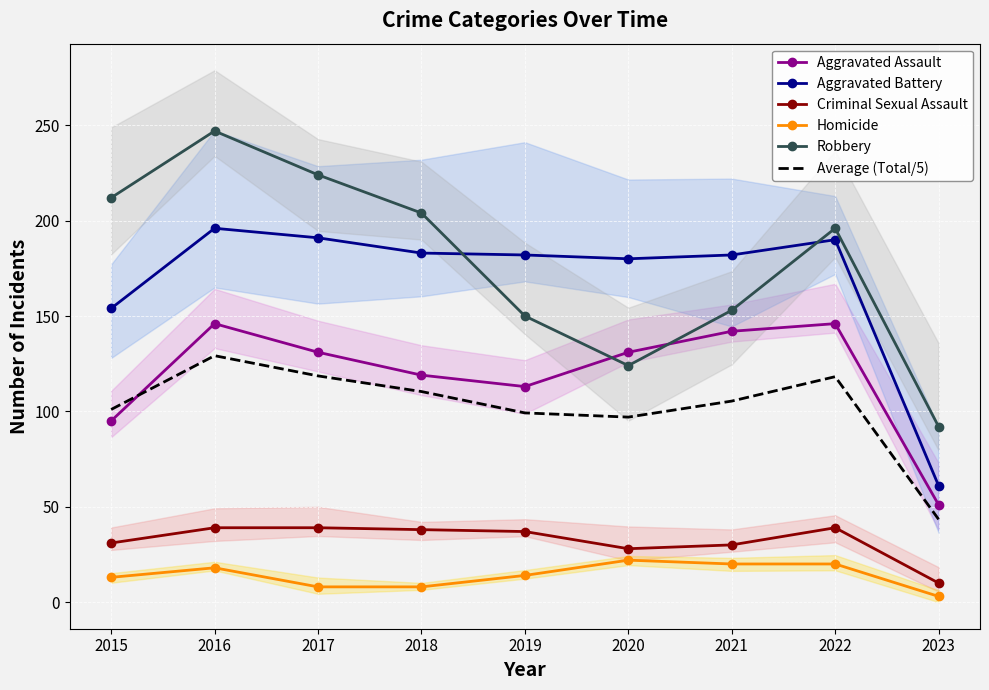

The value of Aggravated Assault at 2023 is 51.0. True or false?

True